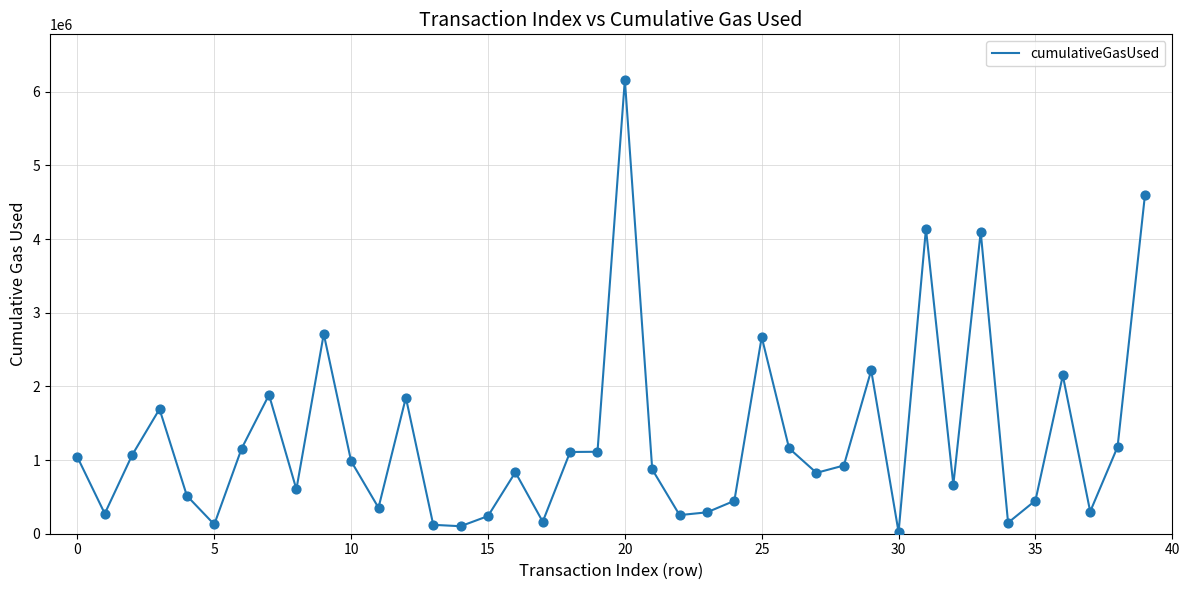

What is the maximum value shown in the chart?

6162339